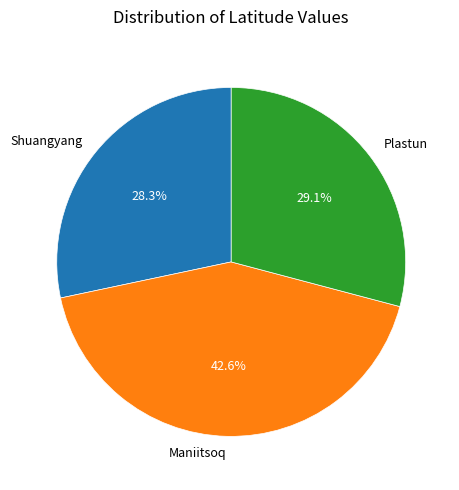

Does Maniitsoq represent more than half of the total?

No